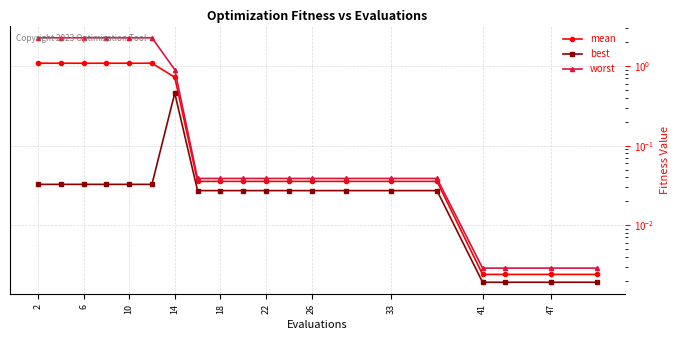

Which label corresponds to the largest value in the chart?

2